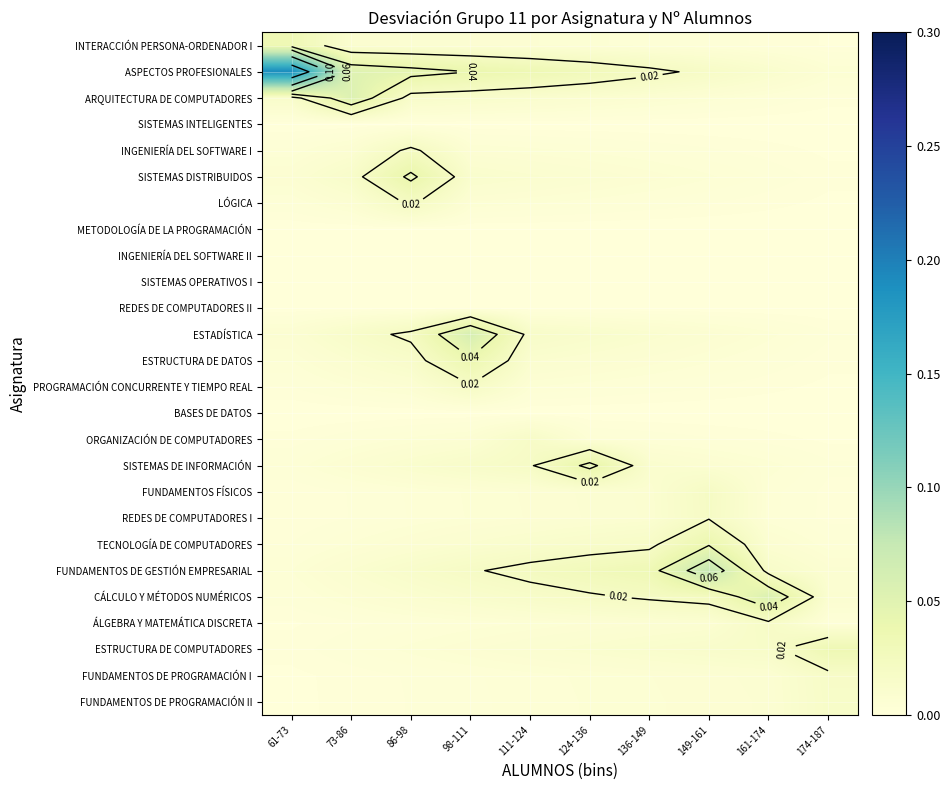

Which category has the highest value across all series?

61-73